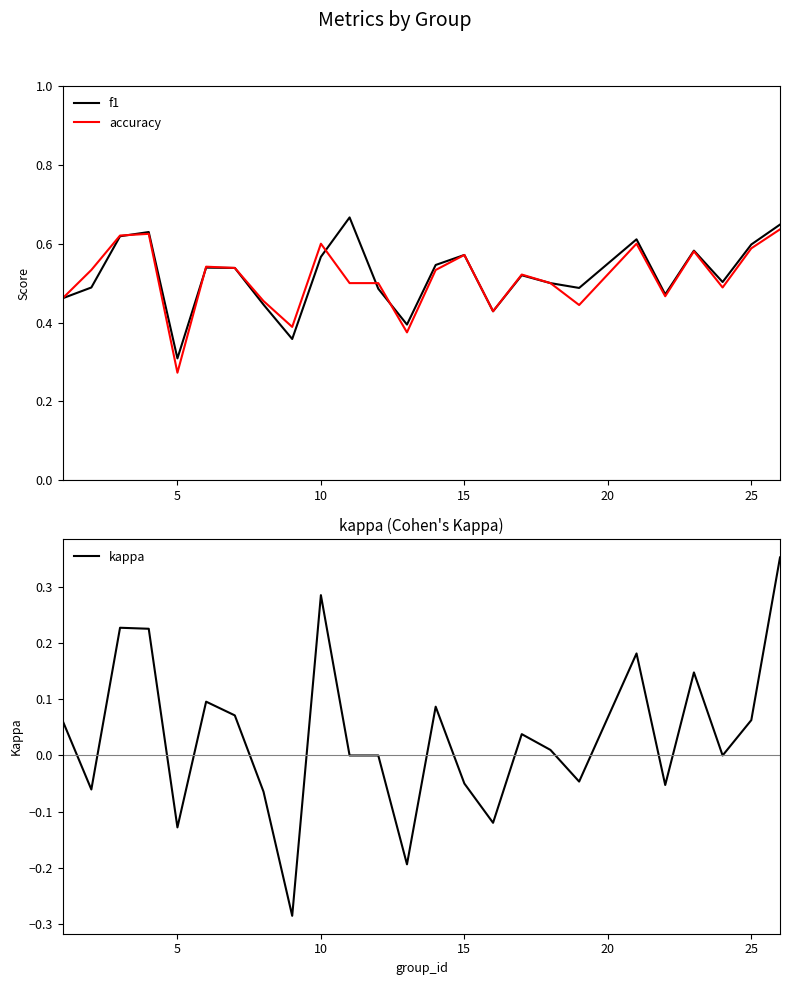

At which label is accuracy closest to 0?

5